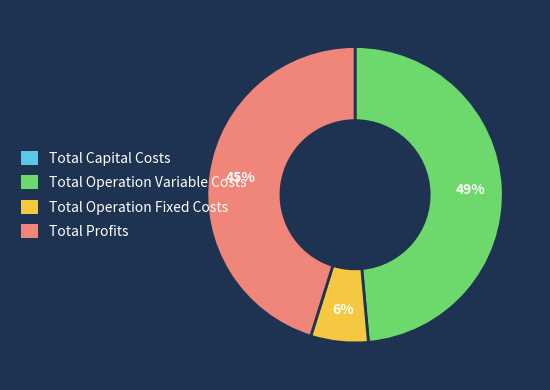

Does Total Operation Fixed Costs represent more than half of the total?

No